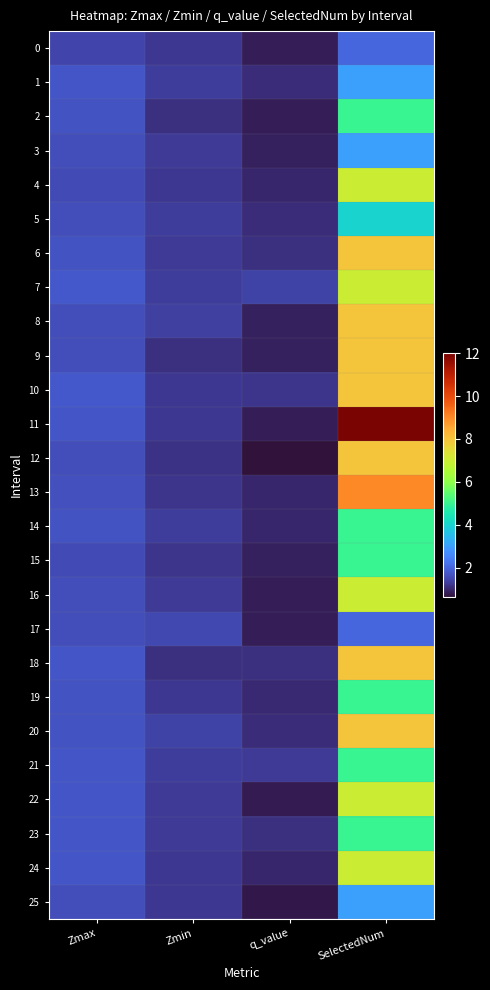

Reading right to left, transcribe all the data shown in this chart.

0: SelectedNum=2.0	q_value=0.8	Zmin=1.2	Zmax=1.5
1: SelectedNum=3.0	q_value=1.0	Zmin=1.3	Zmax=1.7
2: SelectedNum=5.0	q_value=0.8	Zmin=1.1	Zmax=1.7
3: SelectedNum=3.0	q_value=0.9	Zmin=1.3	Zmax=1.6
4: SelectedNum=7.0	q_value=1.0	Zmin=1.2	Zmax=1.6
5: SelectedNum=4.0	q_value=1.0	Zmin=1.3	Zmax=1.6
6: SelectedNum=8.0	q_value=1.1	Zmin=1.3	Zmax=1.7
7: SelectedNum=7.0	q_value=1.4	Zmin=1.3	Zmax=1.8
8: SelectedNum=8.0	q_value=0.9	Zmin=1.4	Zmax=1.6
9: SelectedNum=8.0	q_value=0.9	Zmin=1.1	Zmax=1.6
10: SelectedNum=8.0	q_value=1.2	Zmin=1.3	Zmax=1.7
11: SelectedNum=12.0	q_value=0.8	Zmin=1.2	Zmax=1.7
12: SelectedNum=8.0	q_value=0.6	Zmin=1.1	Zmax=1.6
13: SelectedNum=9.0	q_value=1.0	Zmin=1.2	Zmax=1.6
14: SelectedNum=5.0	q_value=1.0	Zmin=1.3	Zmax=1.7
15: SelectedNum=5.0	q_value=0.9	Zmin=1.2	Zmax=1.5
16: SelectedNum=7.0	q_value=0.8	Zmin=1.3	Zmax=1.6
17: SelectedNum=2.0	q_value=0.8	Zmin=1.5	Zmax=1.6
18: SelectedNum=8.0	q_value=1.1	Zmin=1.1	Zmax=1.7
19: SelectedNum=5.0	q_value=1.0	Zmin=1.2	Zmax=1.7
20: SelectedNum=8.0	q_value=1.1	Zmin=1.4	Zmax=1.7
21: SelectedNum=5.0	q_value=1.3	Zmin=1.3	Zmax=1.7
22: SelectedNum=7.0	q_value=0.8	Zmin=1.3	Zmax=1.7
23: SelectedNum=5.0	q_value=1.1	Zmin=1.3	Zmax=1.7
24: SelectedNum=7.0	q_value=1.0	Zmin=1.2	Zmax=1.7
25: SelectedNum=3.0	q_value=0.7	Zmin=1.2	Zmax=1.6